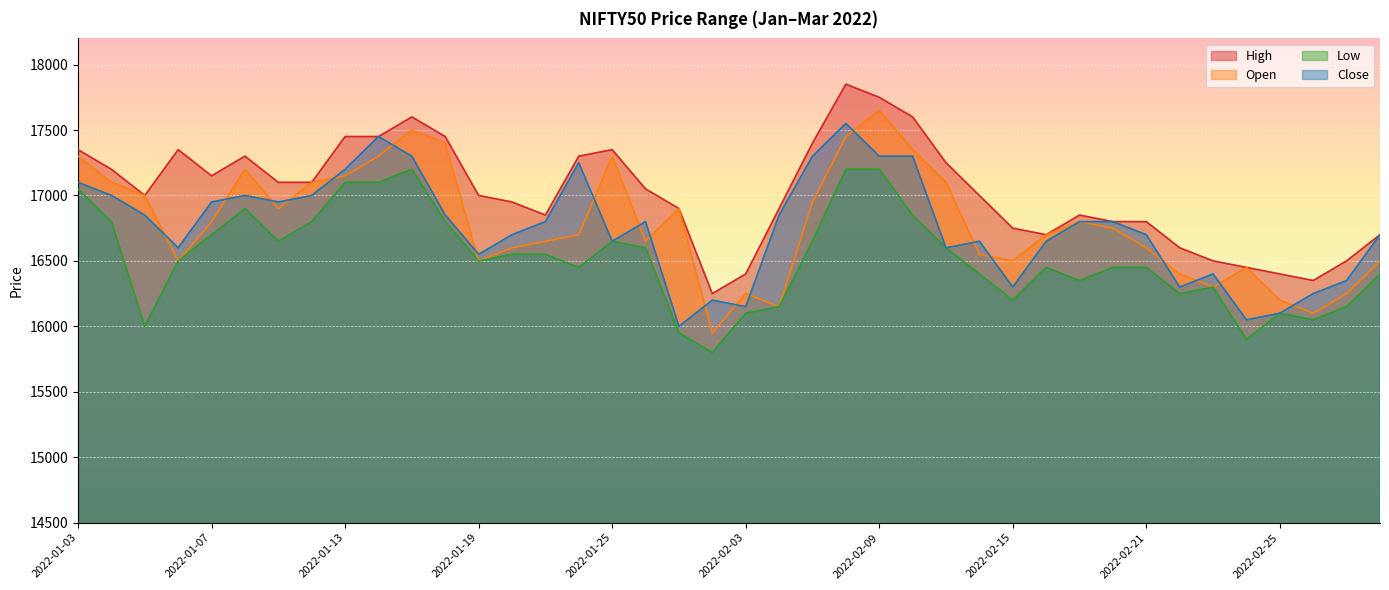

What is the label of the 10th point from the right?

2022-02-17